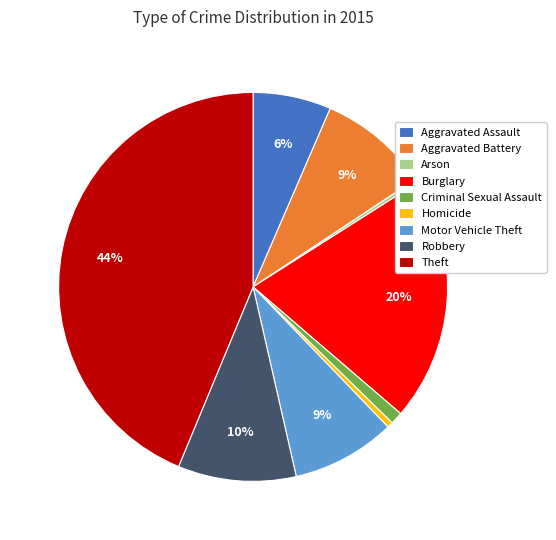

How many segments does this pie chart have?

9